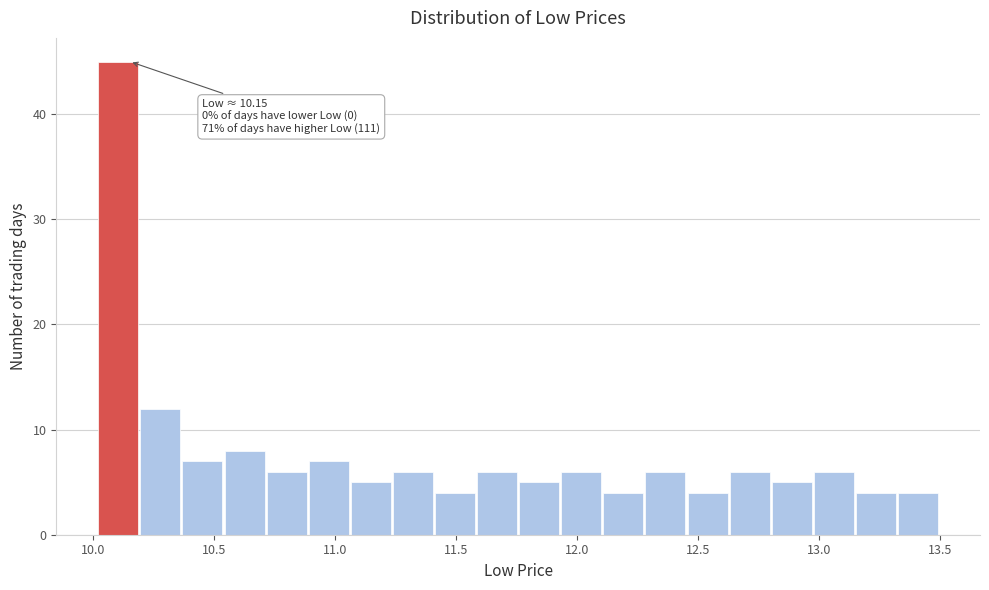

Around what value on the x-axis is the tallest bar? Give the approximate position of its centre, as read against the axis.

10.10